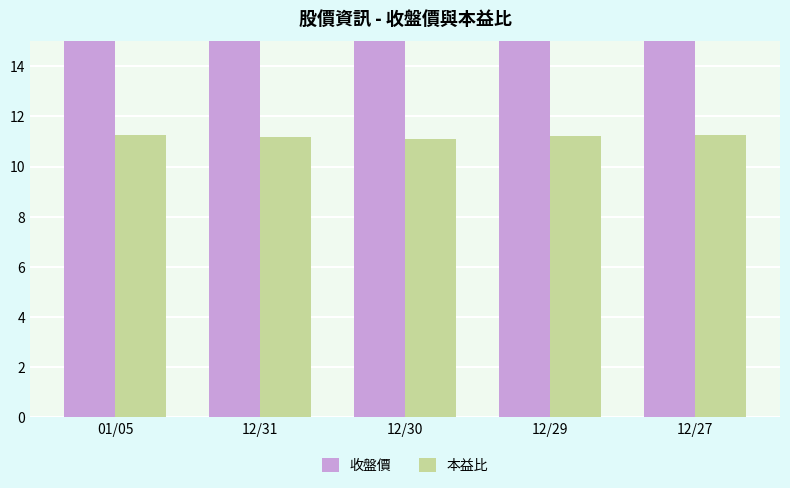

What is the difference between the maximum and minimum values in the 本益比 series?

0.2